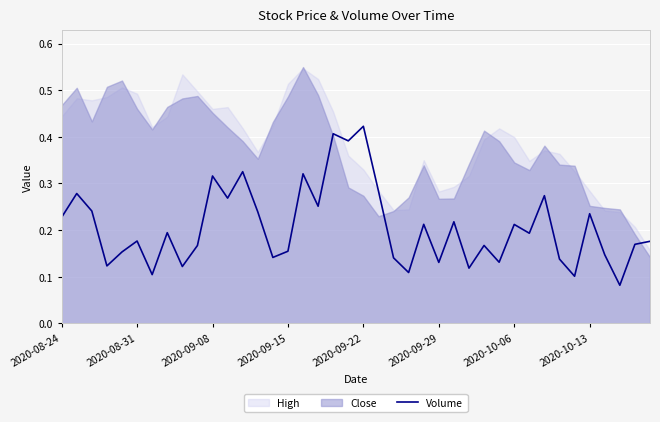

True or false: the data shows 0.2 at 2020-09-22.

False